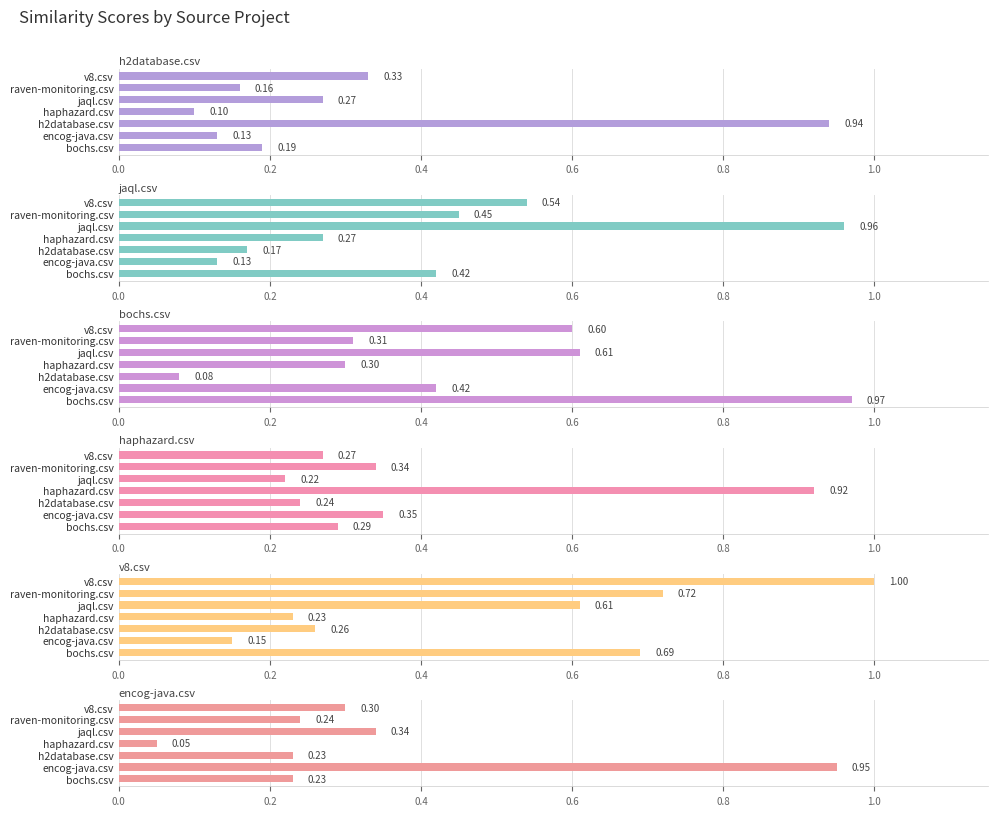

True or false: jaql.csv has a value of 0.1 at bochs.csv.

False